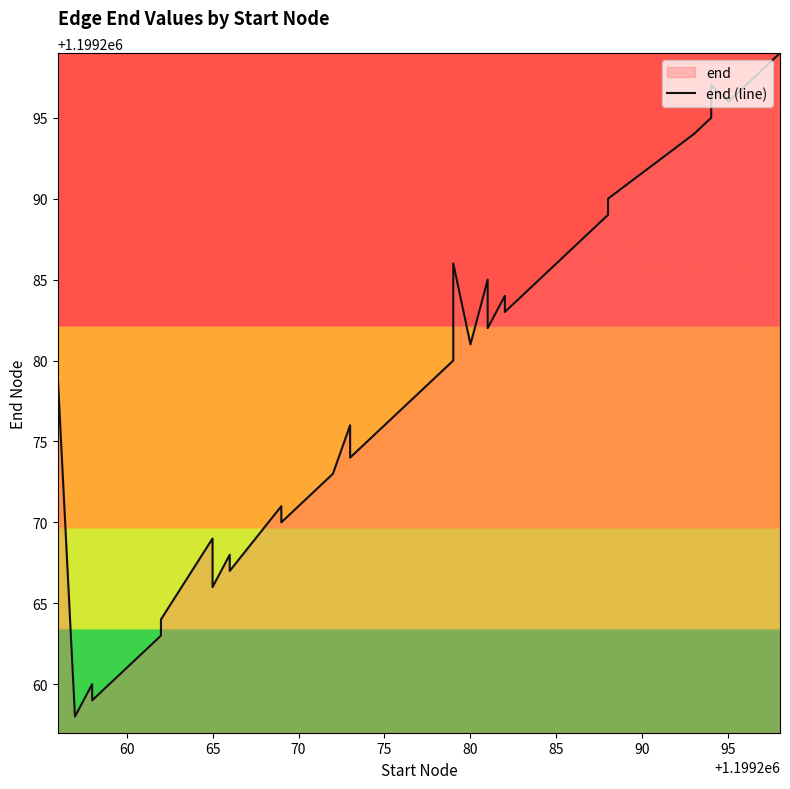

How many points are lower than both their immediate neighbors (excluding endpoints)?

10